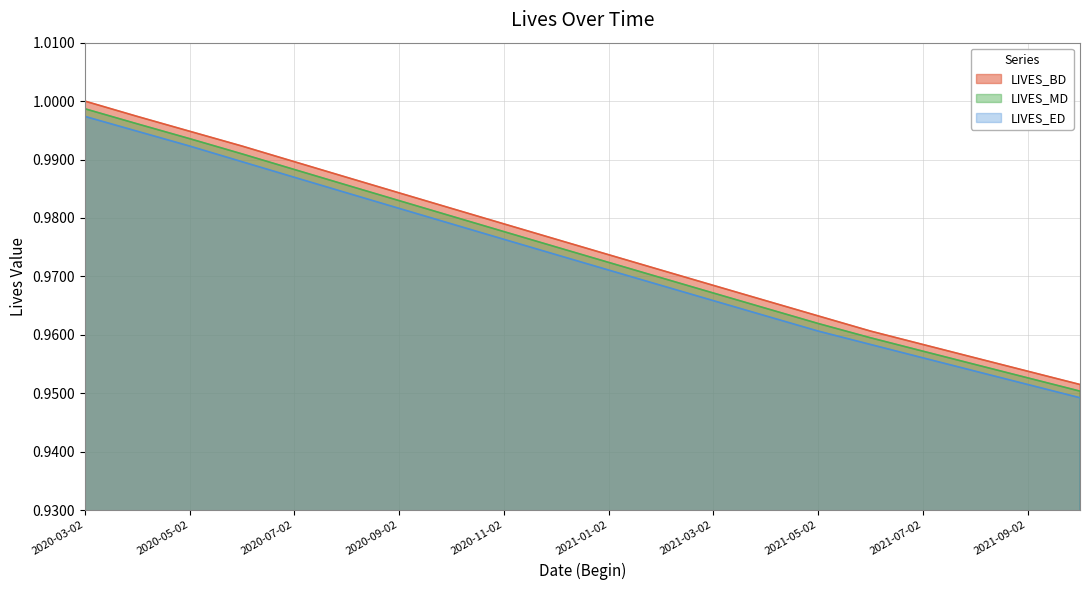

What is the maximum value for LIVES_MD?

1.0